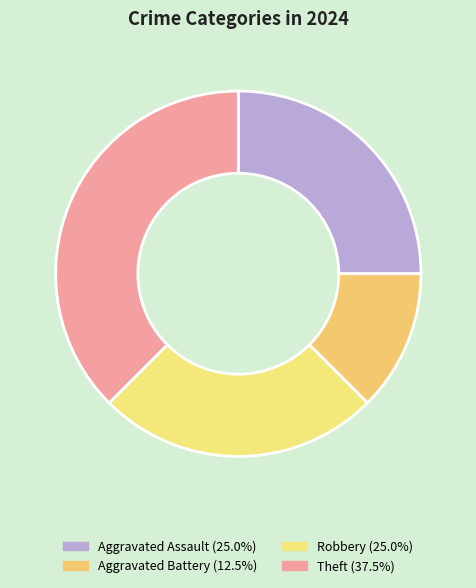

Is there a majority slice in this chart?

No